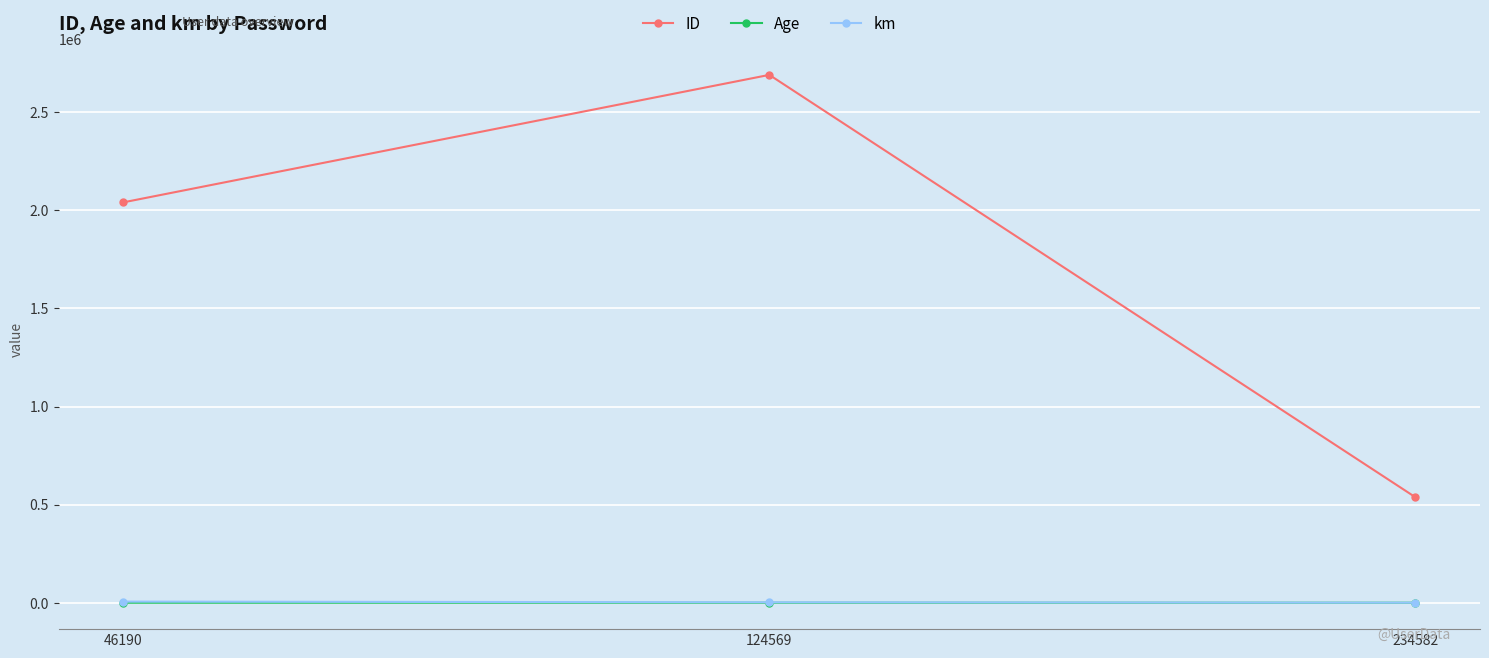

What is the value of the Age point at the 2nd from the left?

63